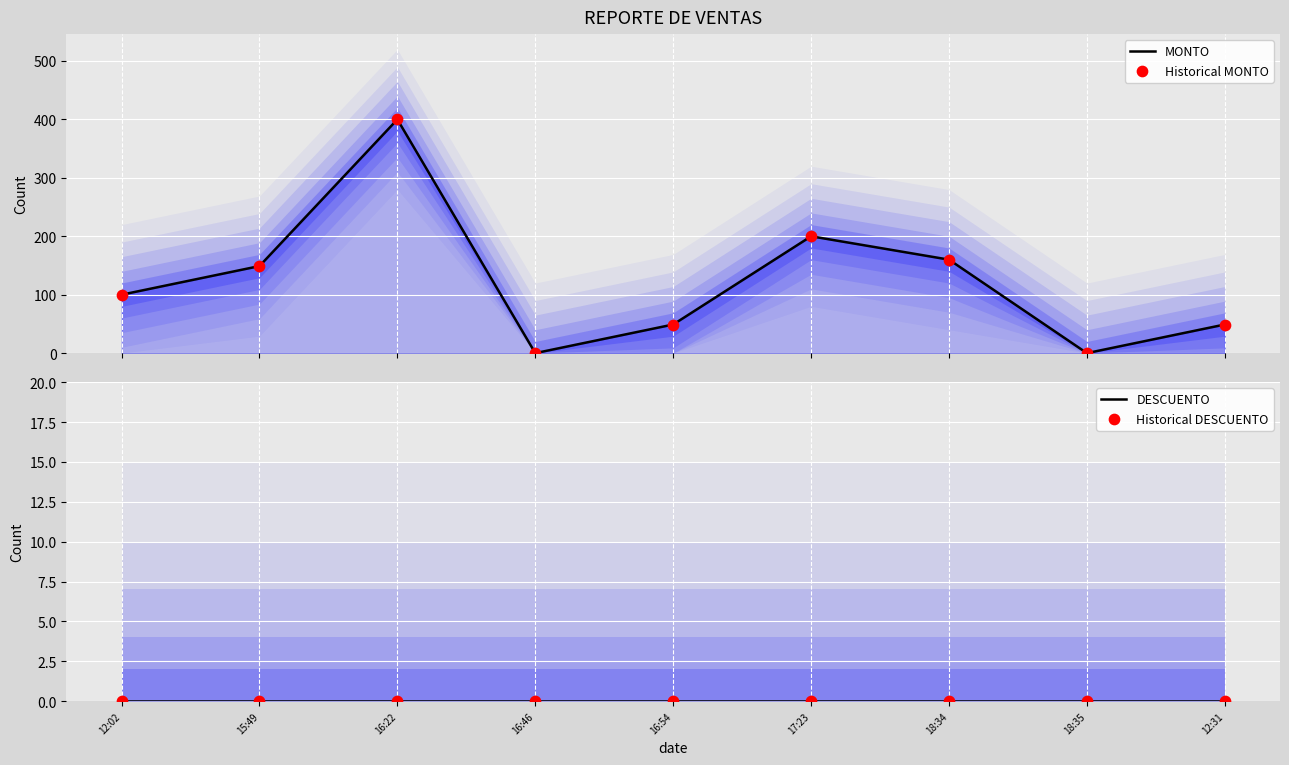

Which series reaches the minimum Y coordinate?

MONTO